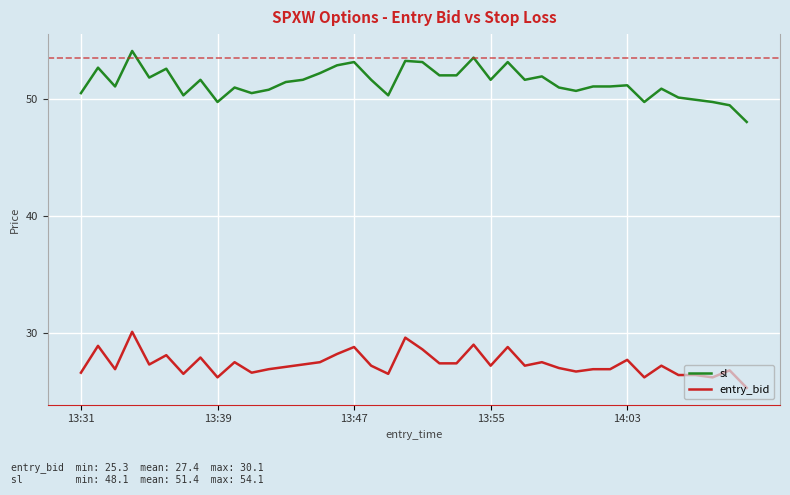

What are all the series names shown in the legend?

sl, entry_bid